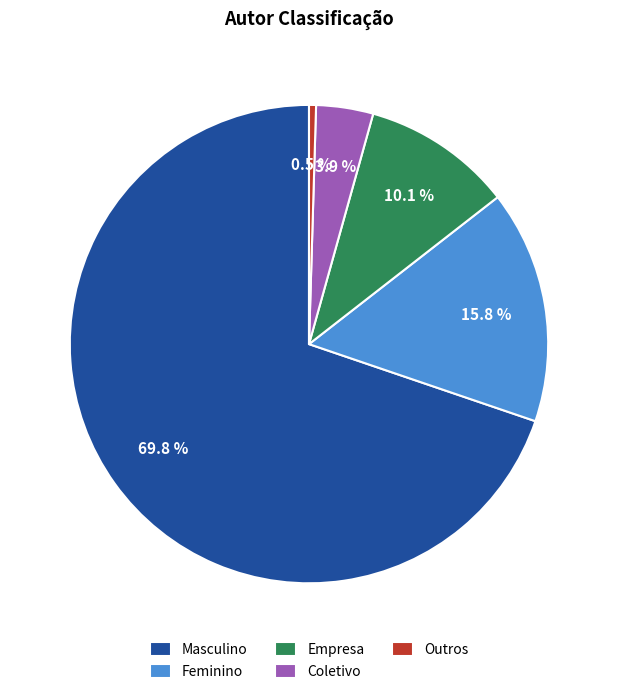

Which slice is the largest?

Masculino